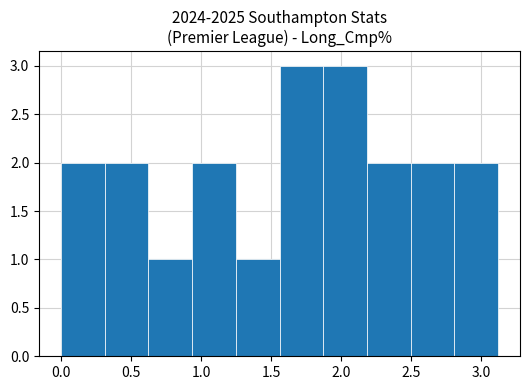

How tall is the bar that spans 0.30 to 0.60 on the x-axis? Neither the bar edges nor the heights are printed on the chart, so give them approximately, as read against the axes.

2